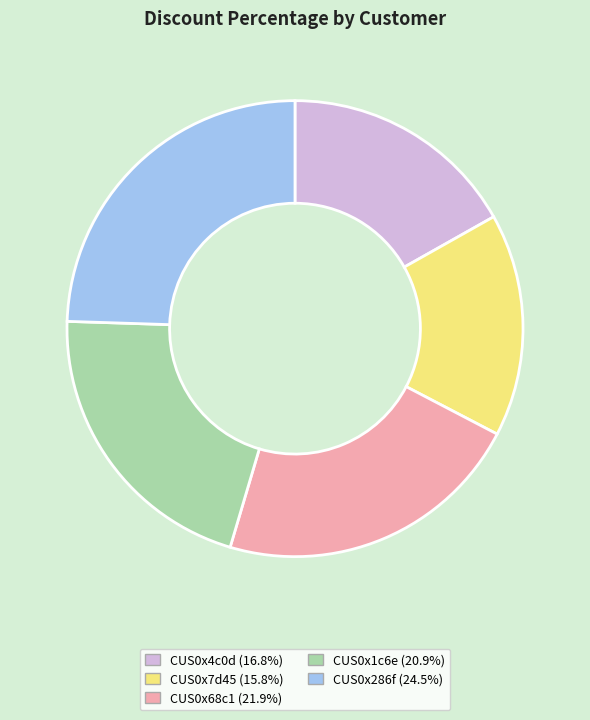

Which has a higher value, CUS0x68c1 or CUS0x286f?

CUS0x286f